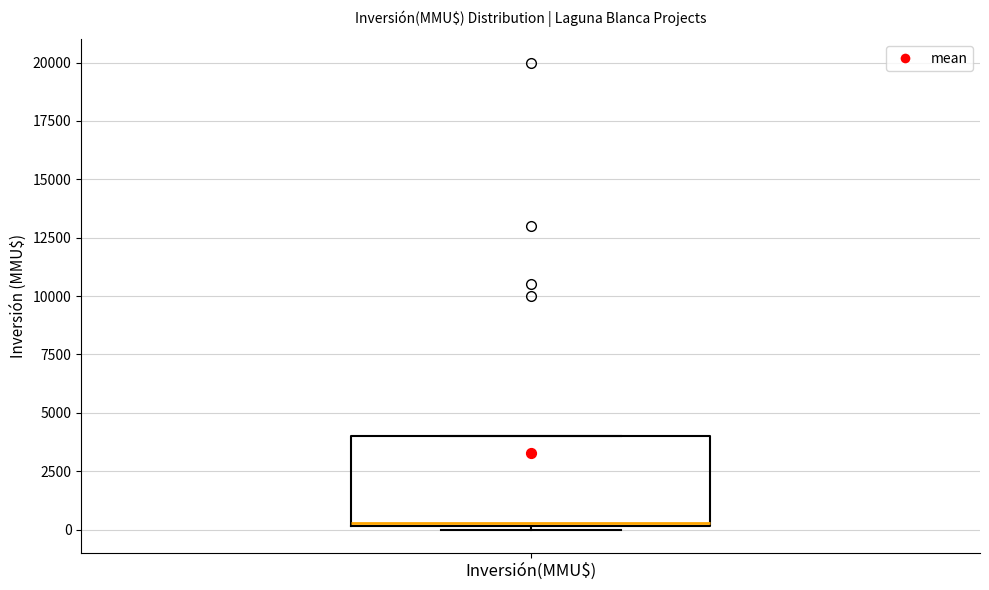

Read this box plot against the y-axis: the position of the median line, the range covered by the box, and the ends of both whiskers. The values are not printed on the chart, so give them approximately, as read against the axis.

median 500, box 0 to 4000, whiskers 0 (just below the box's lower edge) to 4000